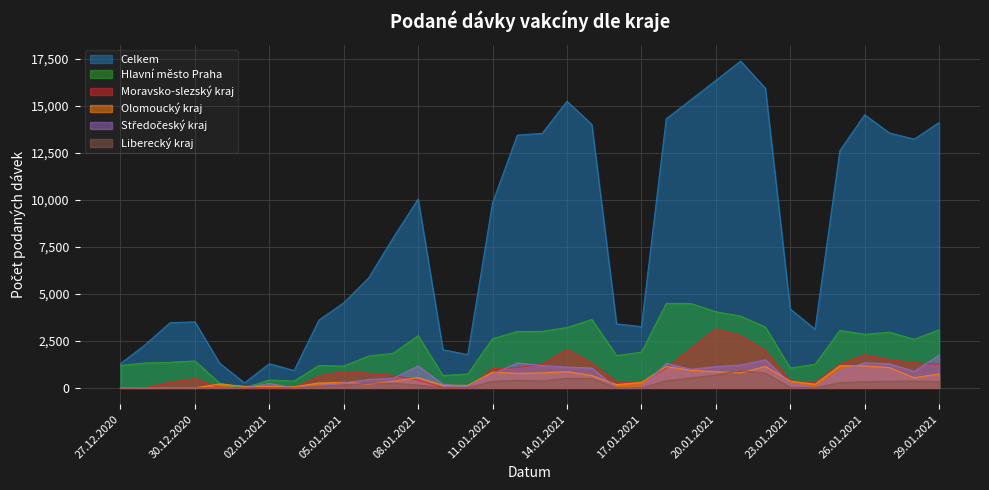

Which category has the highest value in the Moravsko-slezský kraj series?

20.01.2021